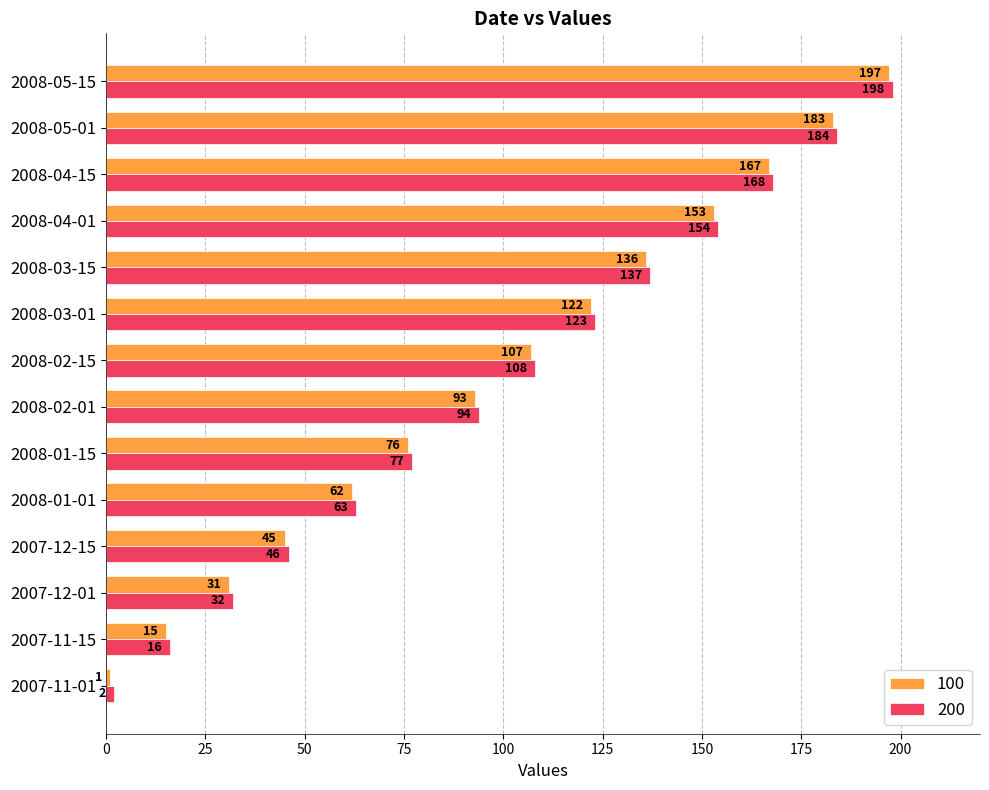

At which label is 200 closest to 100?

2008-02-01